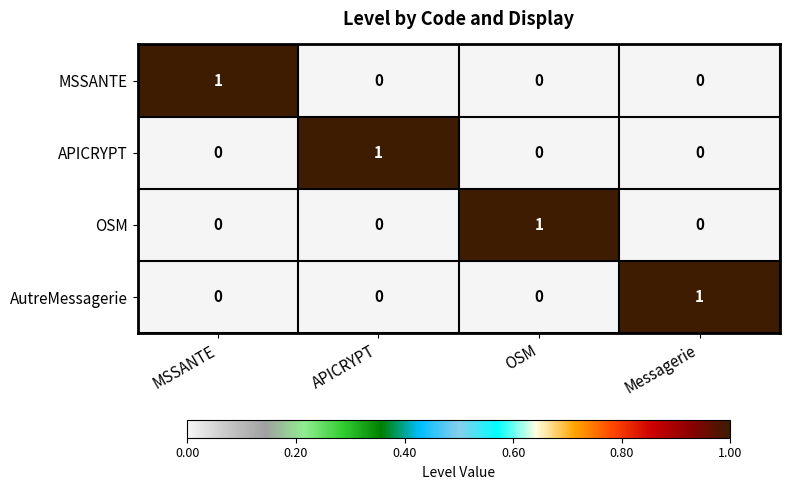

Reading left to right, what are all the values shown in this chart?

MSSANTE: MSSANTE=1	APICRYPT=0	OSM=0	Messagerie=0
APICRYPT: MSSANTE=0	APICRYPT=1	OSM=0	Messagerie=0
OSM: MSSANTE=0	APICRYPT=0	OSM=1	Messagerie=0
AutreMessagerie: MSSANTE=0	APICRYPT=0	OSM=0	Messagerie=1